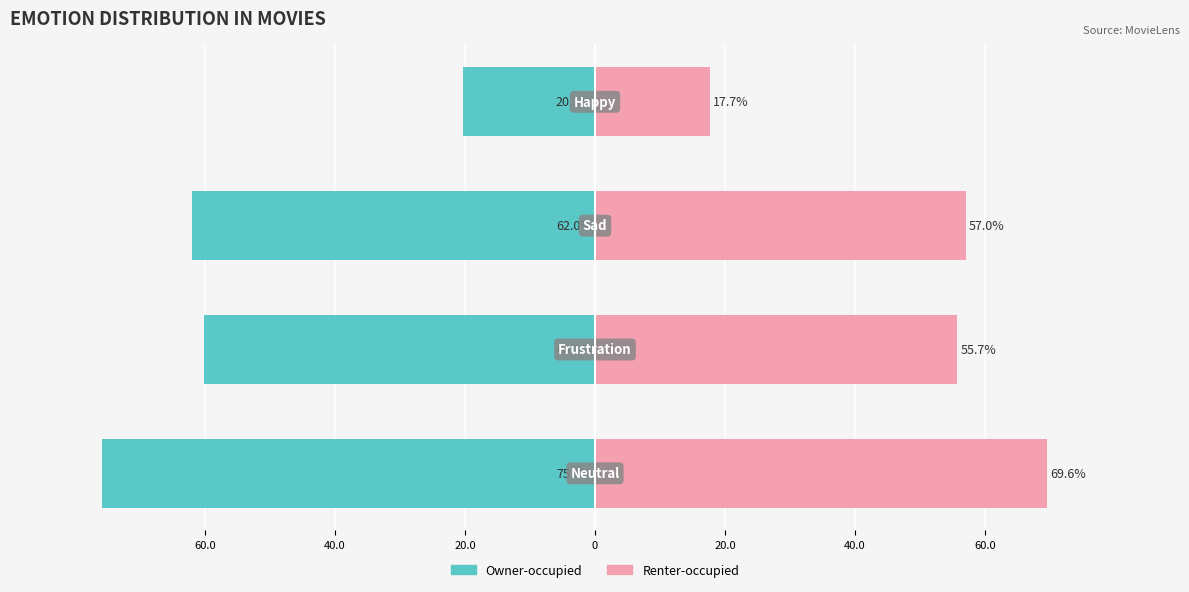

How many series are shown in this chart?

2